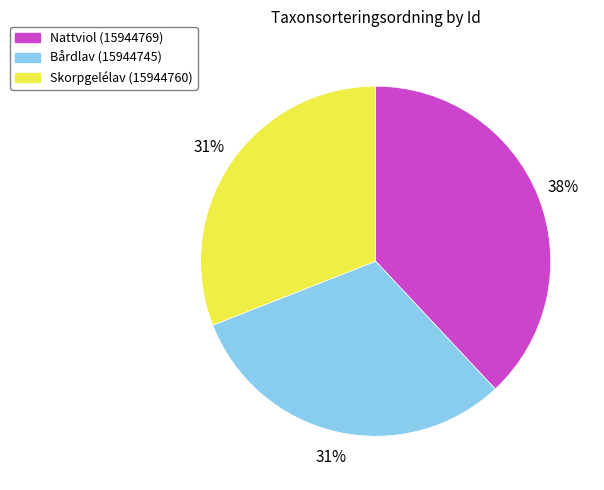

Which category has the biggest portion of the pie?

Nattviol (15944769)